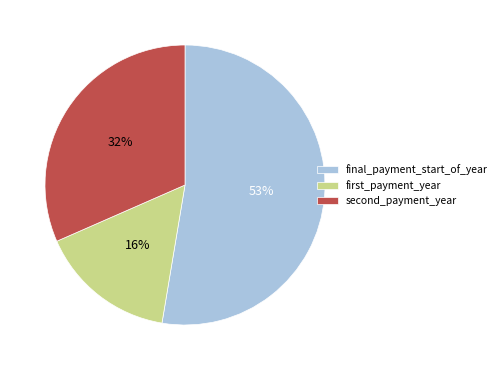

Does any single category account for the majority?

Yes